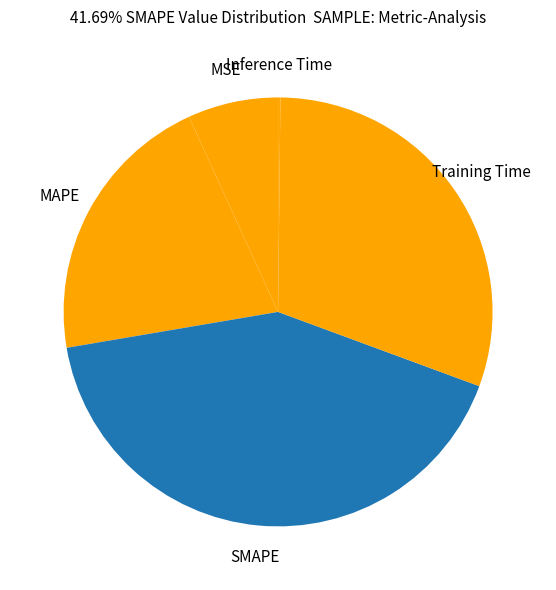

Does MSE represent more than half of the total?

No